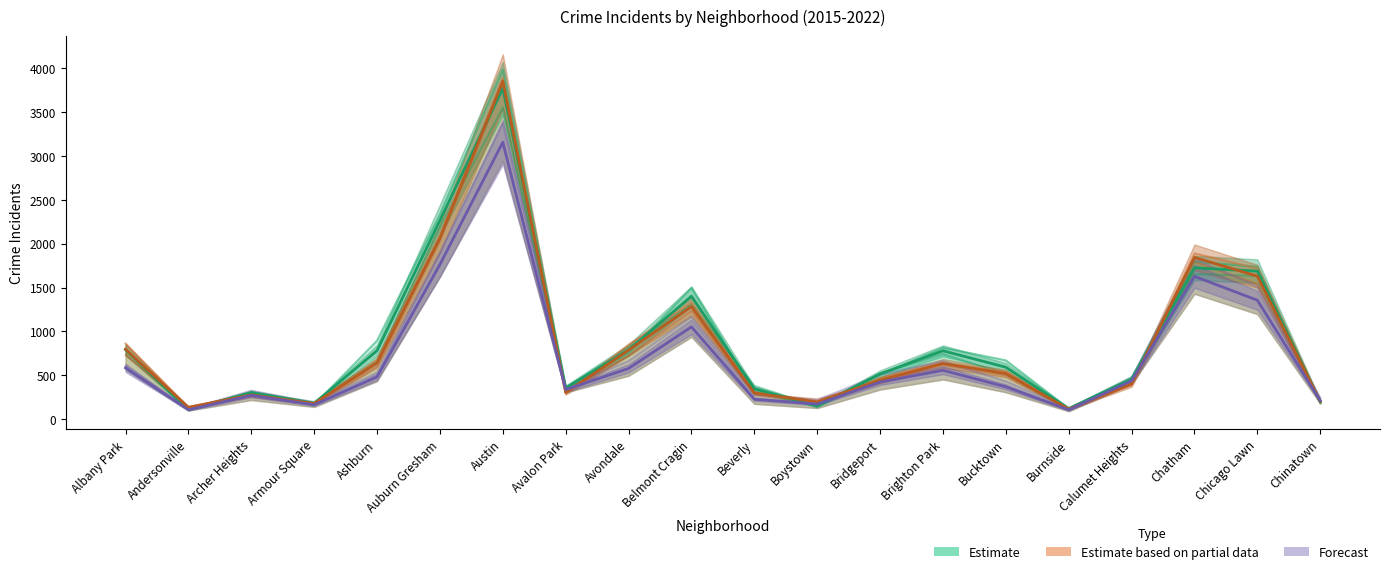

Is this an area chart (filled region under the line)?

No